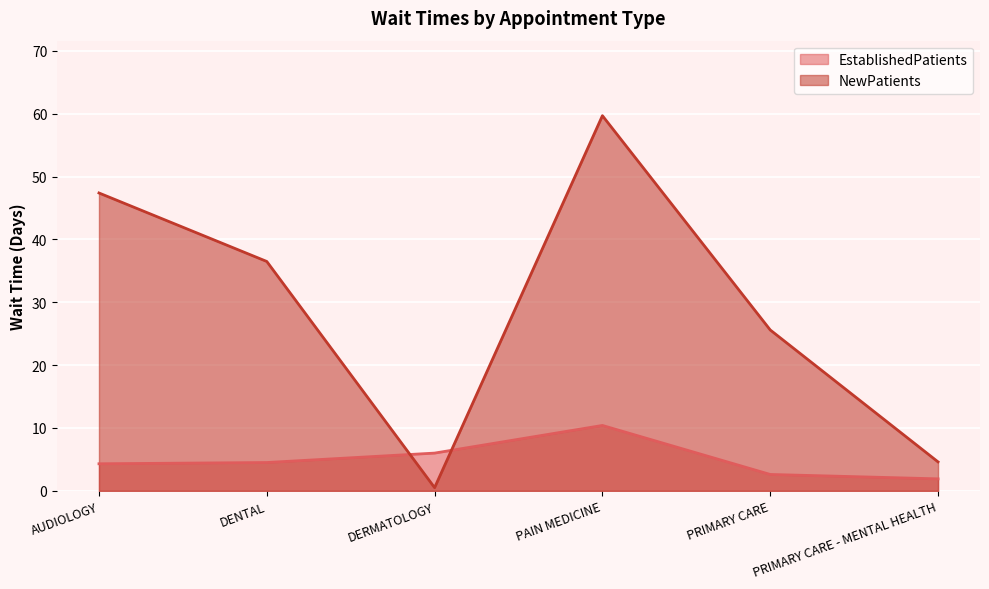

What are all the series names shown in the legend?

EstablishedPatients, NewPatients